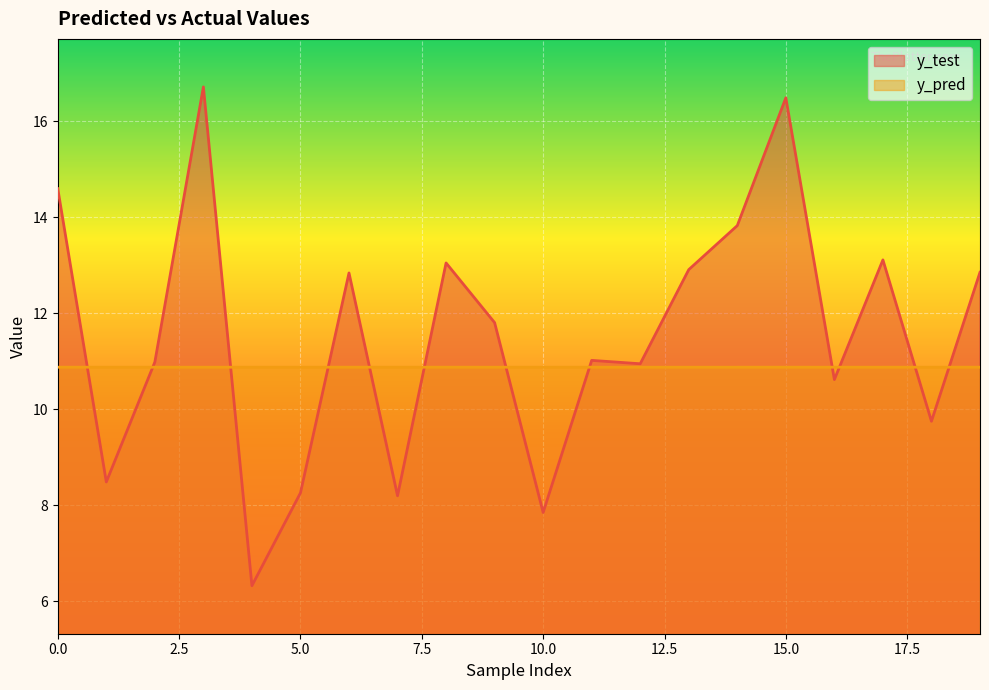

What is the value of the y_pred point at the 2nd from the left?

10.9